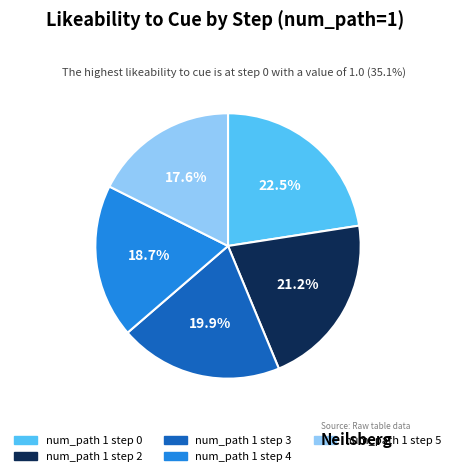

How many slices are in this pie chart?

5